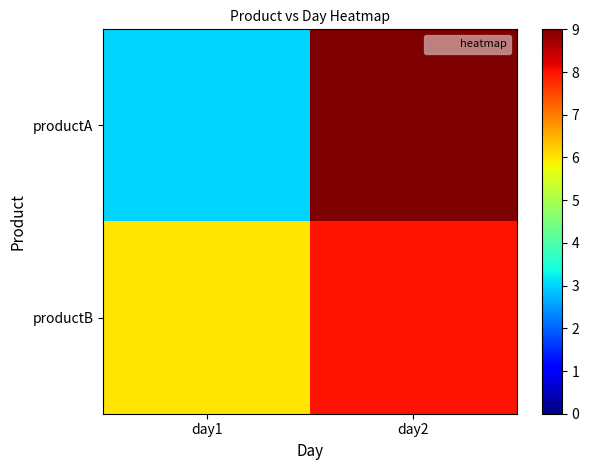

Between day1 and day2, which series saw the biggest shift?

productA